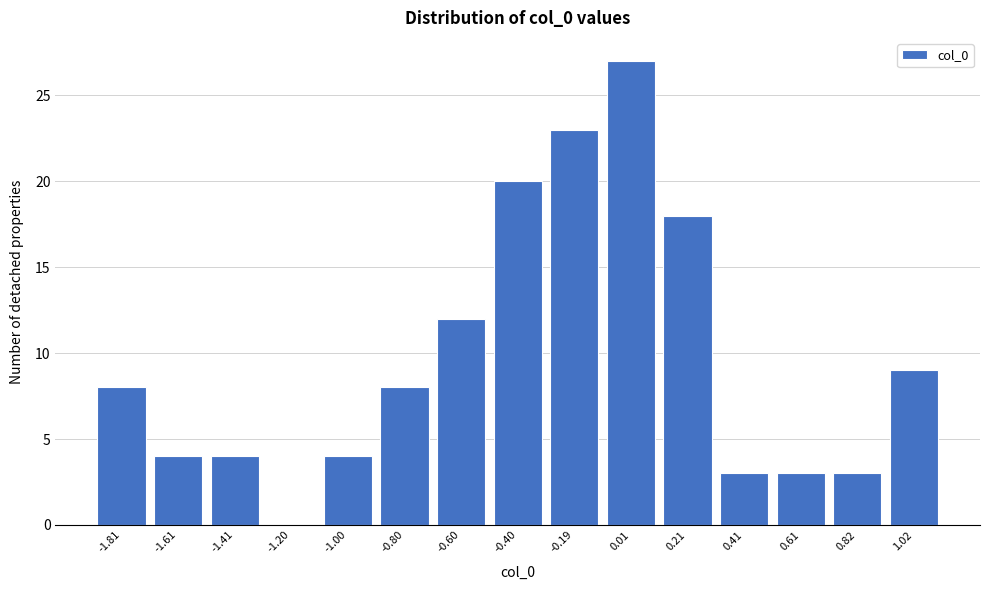

Reading left to right, list every bar in this chart as the range it spans on the x-axis followed by its height. Neither the bar edges nor the heights are printed on the chart, so give them approximately, as read against the axes.

-1.9 to -1.7: 8
-1.7 to -1.5: 4
-1.5 to -1.3: 4
-1.3 to -1.1: 0
-1.1 to -0.9: 4
-0.9 to -0.7: 8
-0.7 to -0.5: 12
-0.5 to -0.3: 20
-0.3 to -0.1: 23
-0.1 to 0.1: 27
0.1 to 0.3: 18
0.3 to 0.5: 3
0.5 to 0.7: 3
0.7 to 0.9: 3
0.9 to 1.1: 9